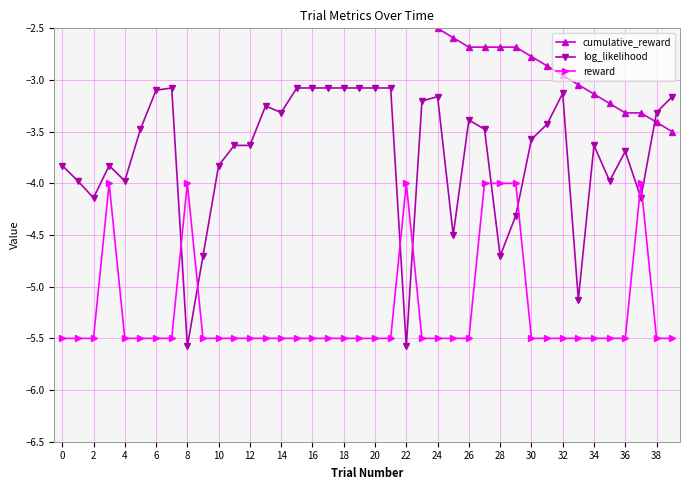

True or false: log_likelihood and cumulative_reward intersect in this chart.

True